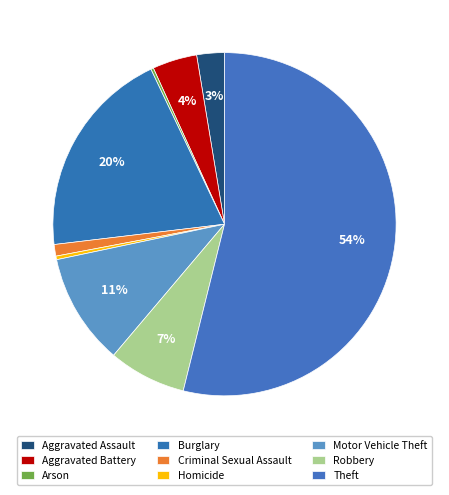

Does Arson represent more than half of the total?

No